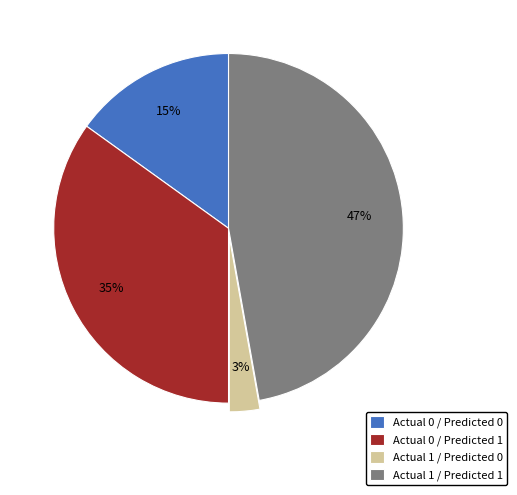

Is the sum of Actual 1 / Predicted 1 and Actual 0 / Predicted 1 greater than half?

Yes